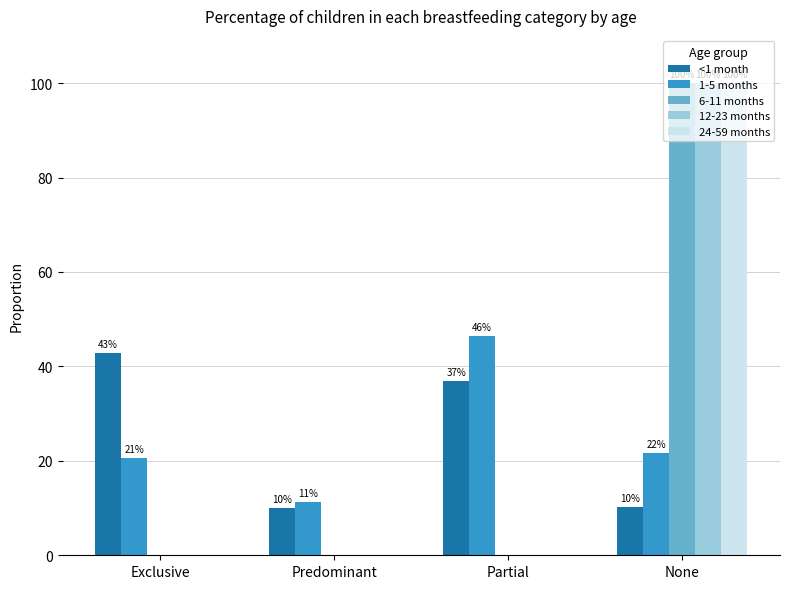

Does the chart contain stacked bars?

No